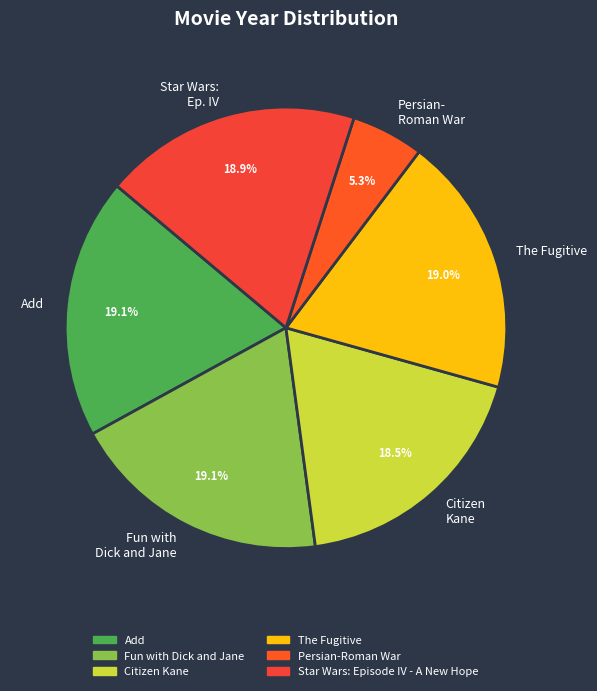

To the nearest percent, what is the average slice percentage?

17%